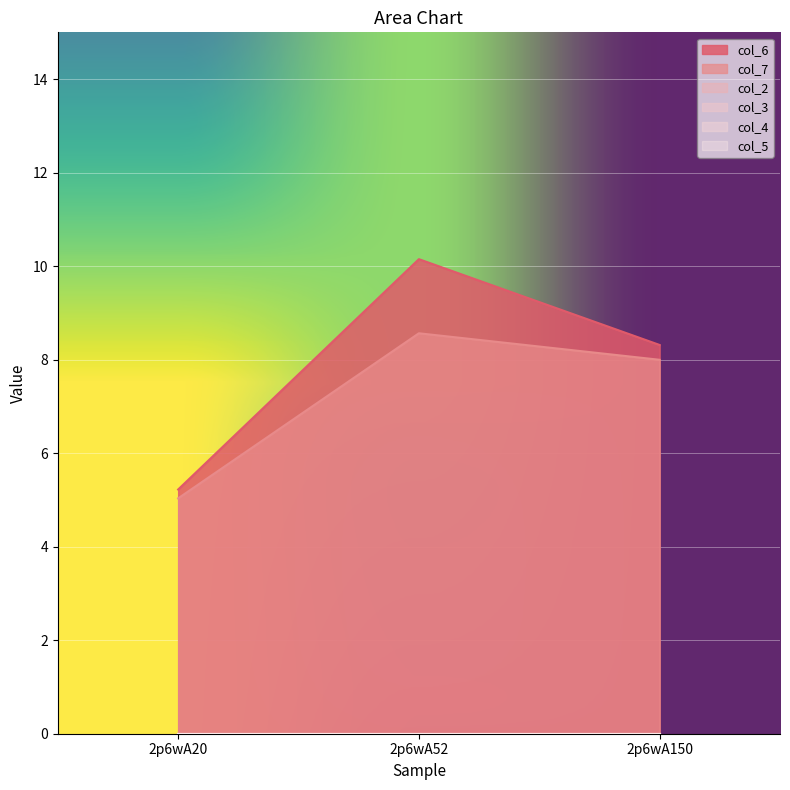

At 2p6wA150, list the series in order from largest to smallest.

col_6, col_7, col_2, col_3, col_4, col_5